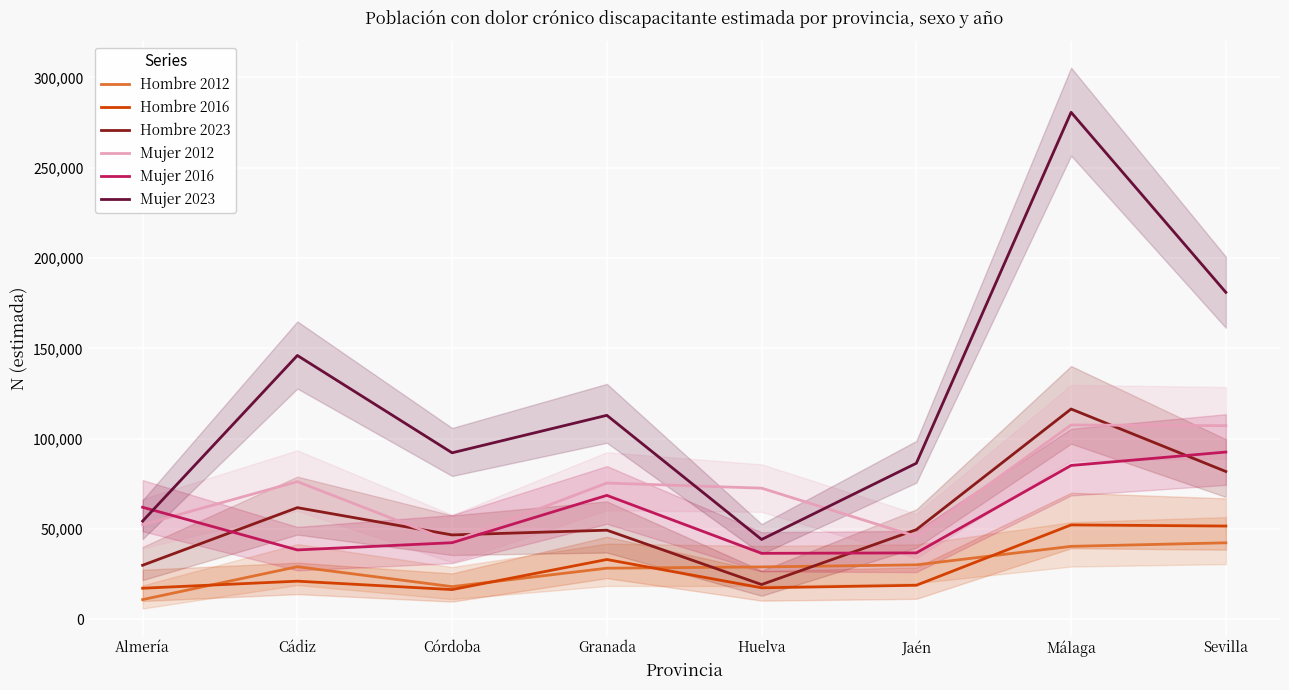

Is the value of Mujer 2012 at Granada greater than the value of Hombre 2023 at Granada?

Yes